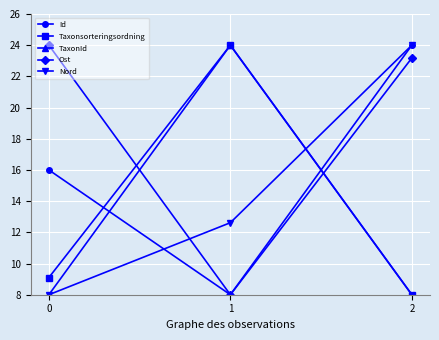

Reading right to left, what are all the values shown in this chart?

Id: 24.0	8.0	16.0
Taxonsorteringsordning: 8.0	24.0	9.1
TaxonId: 8.0	24.0	8.0
Ost: 23.2	8.0	24.0
Nord: 24.0	12.6	8.0